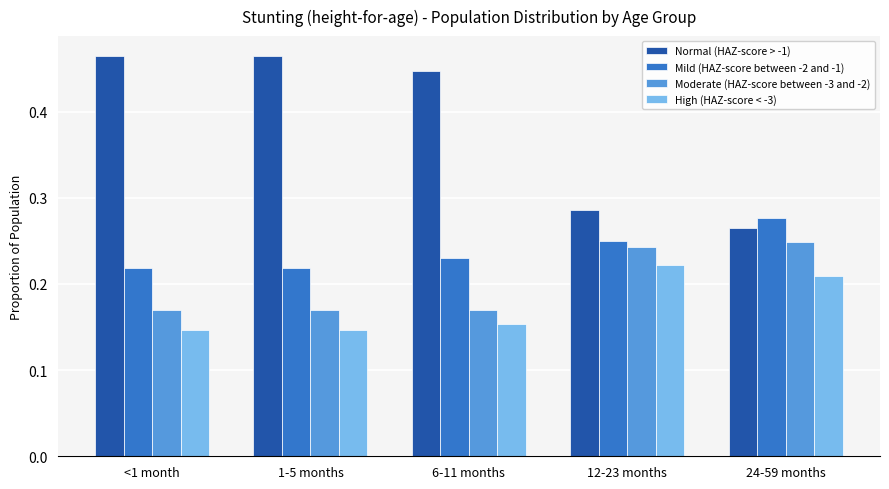

How many groups of bars are there?

5